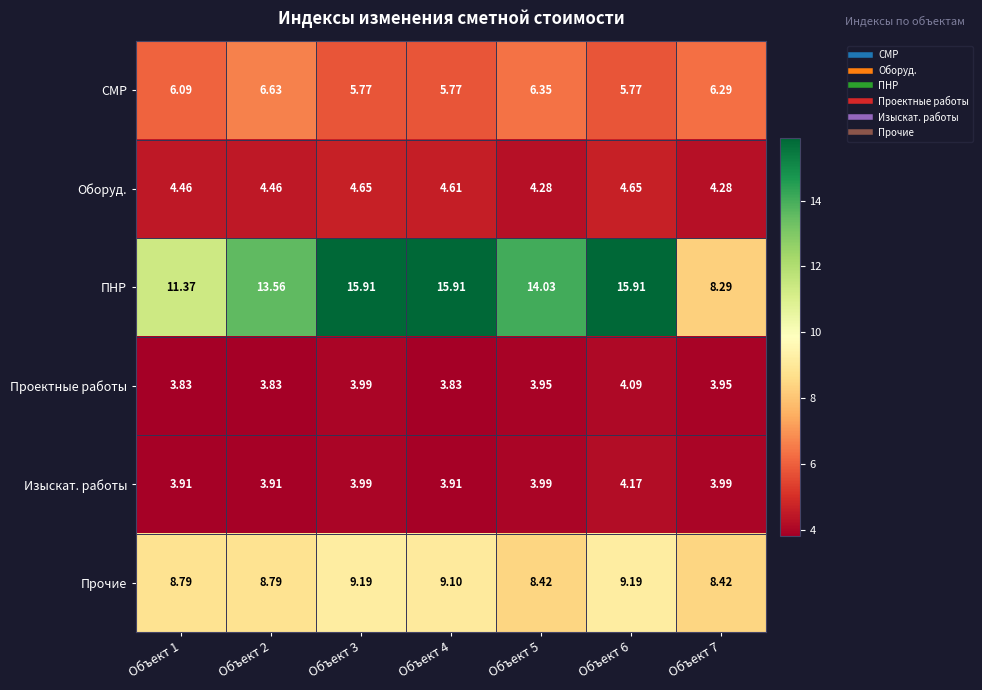

How many data points does each series have?

7